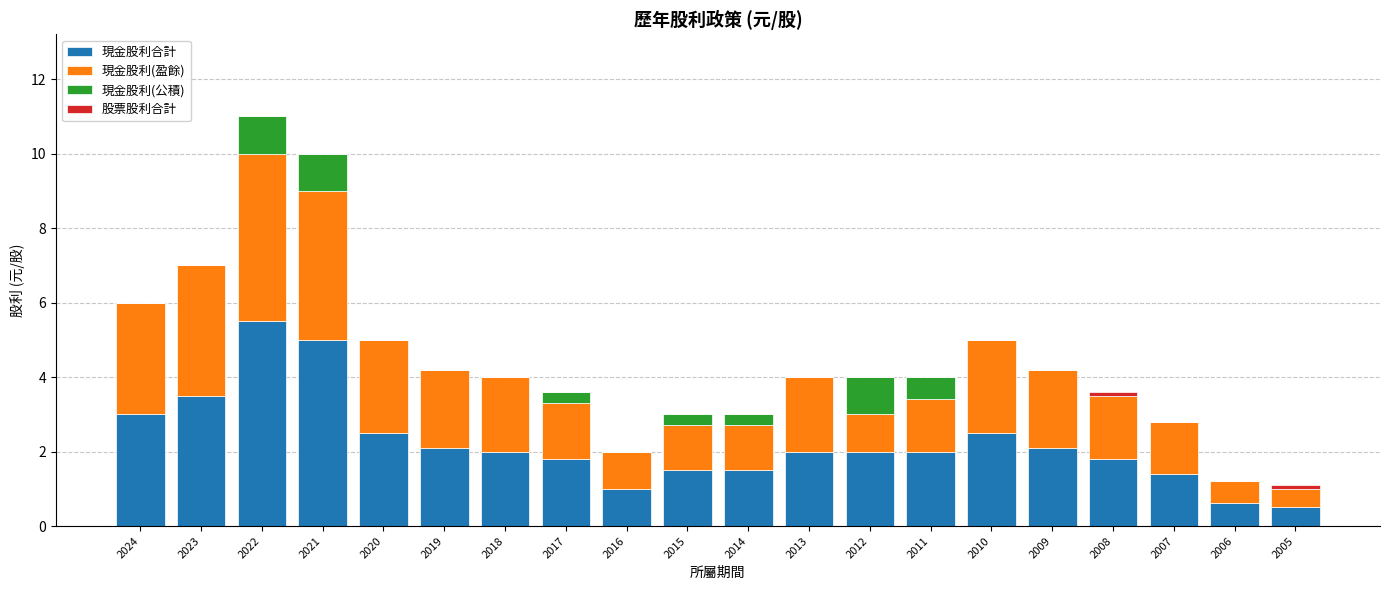

What is the sum of the 現金股利合計 values at 2012 and 2006?

2.6